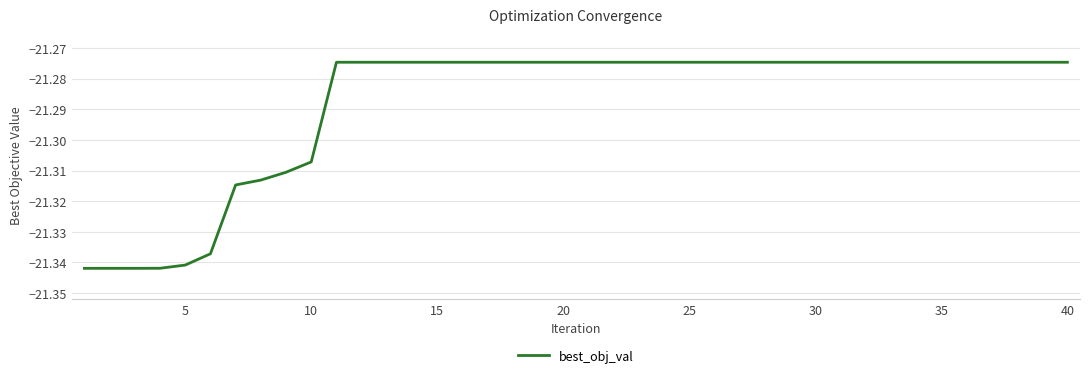

What is the difference between the second highest and minimum values?

0.1